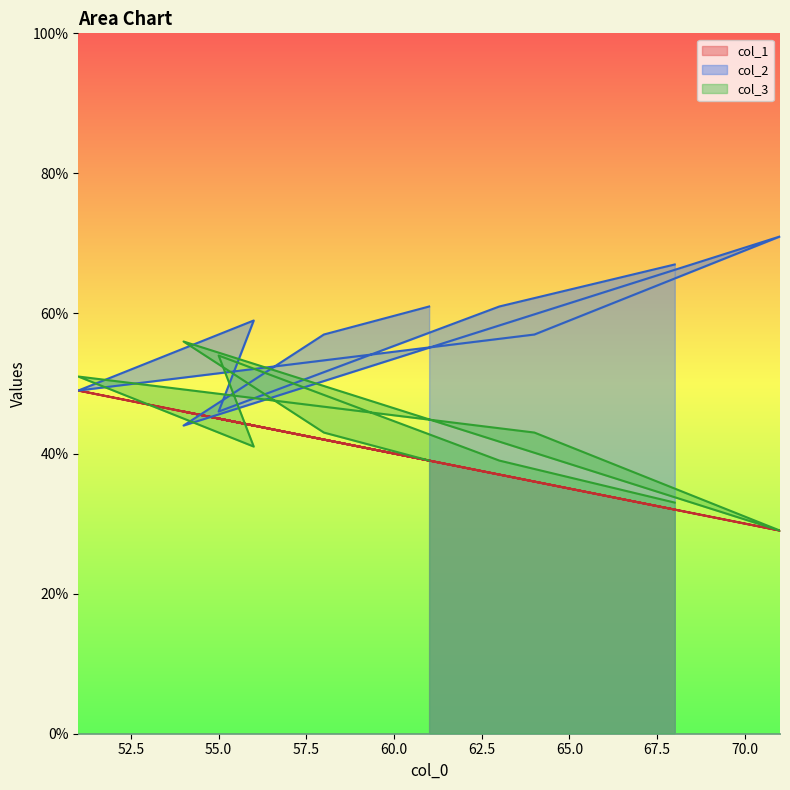

At 71, list the series in order from largest to smallest.

col_2, col_1, col_3